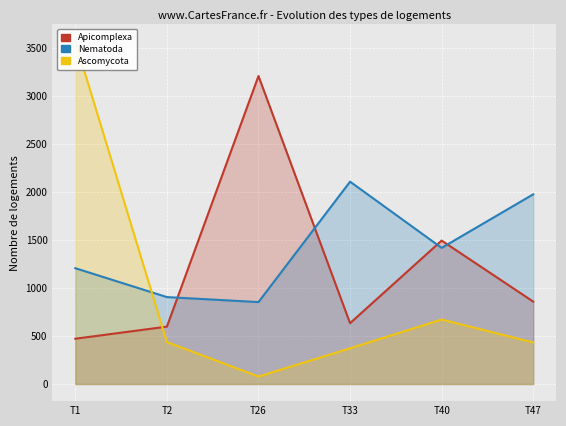

Read the Apicomplexa value at T40.

1495